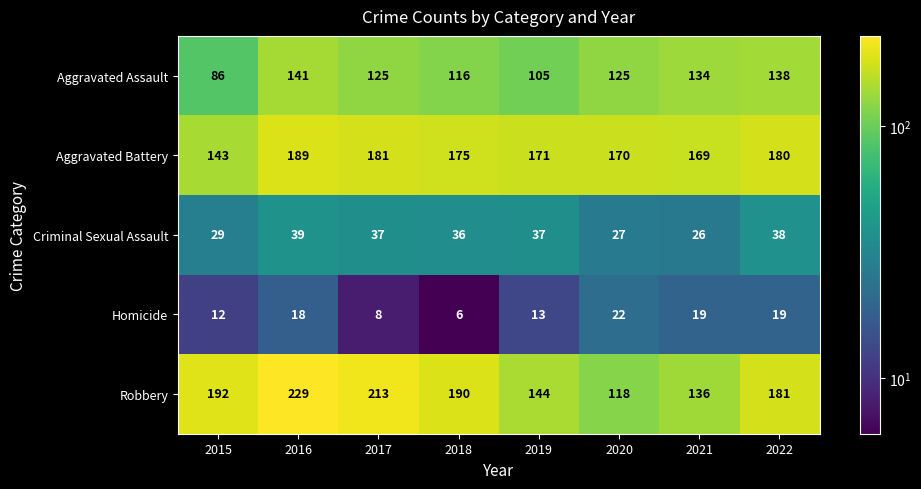

What is the difference between the second highest and second lowest values in the Aggravated Assault series?

33